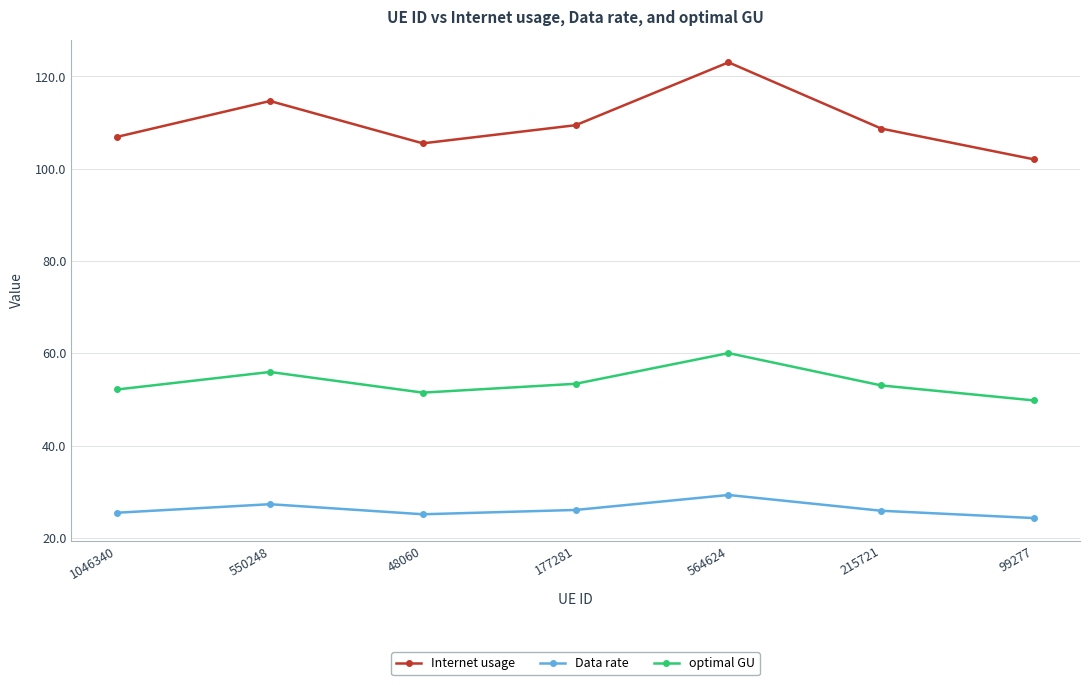

Rank the series by their average value, from lowest to highest.

Data rate, optimal GU, Internet usage